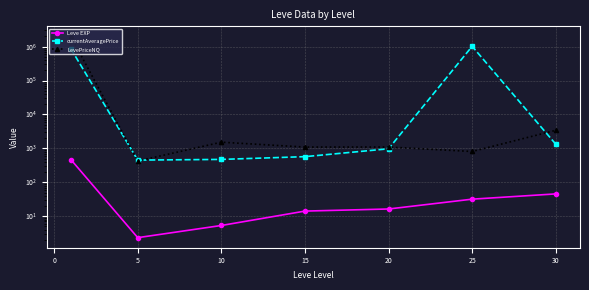

Rank the series by their maximum value, from lowest to highest.

Leve EXP, currentAveragePrice, LevePriceNQ